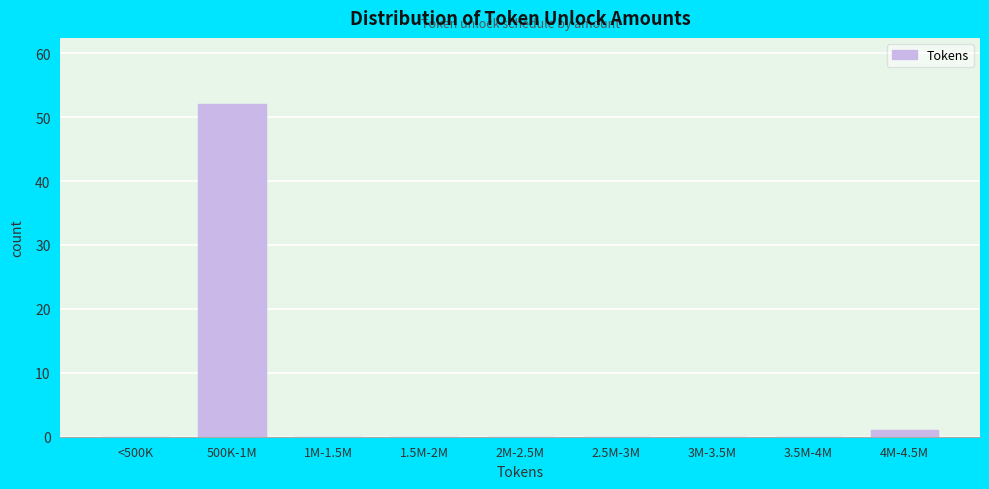

Reading right to left, transcribe all the data shown in this chart.

4M-4.5M=1	3.5M-4M=0	3M-3.5M=0	2.5M-3M=0	2M-2.5M=0	1.5M-2M=0	1M-1.5M=0	500K-1M=52	<500K=0